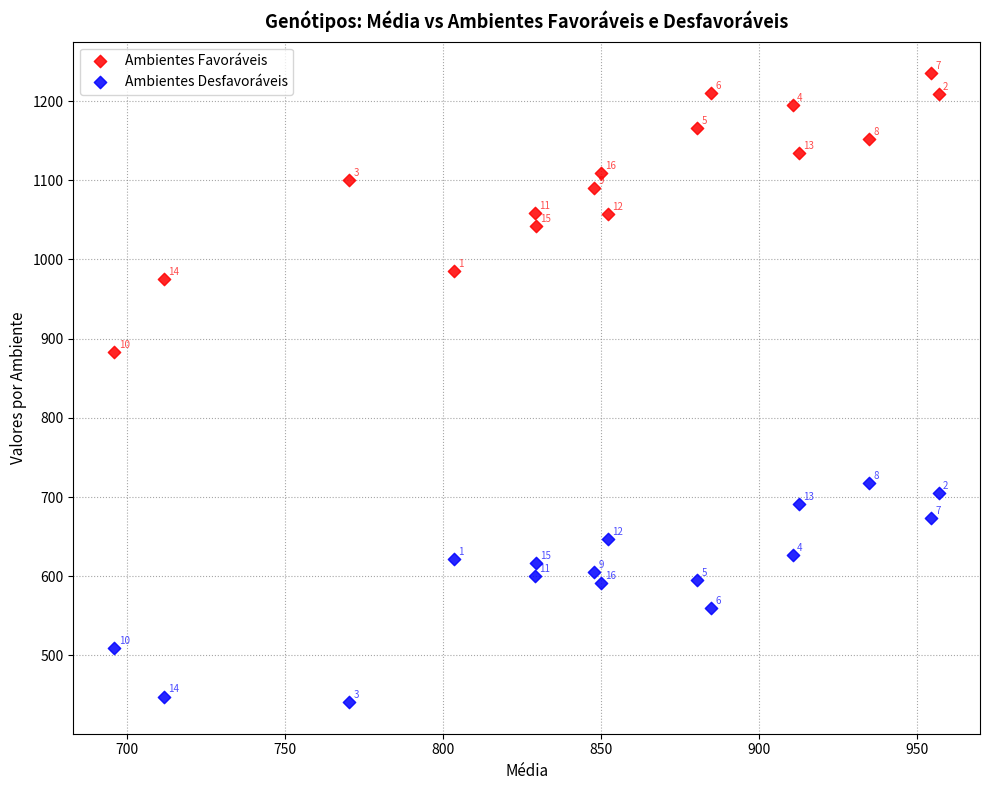

In the Ambientes Favoráveis series, what Y value is closest to 1059?

1058.2